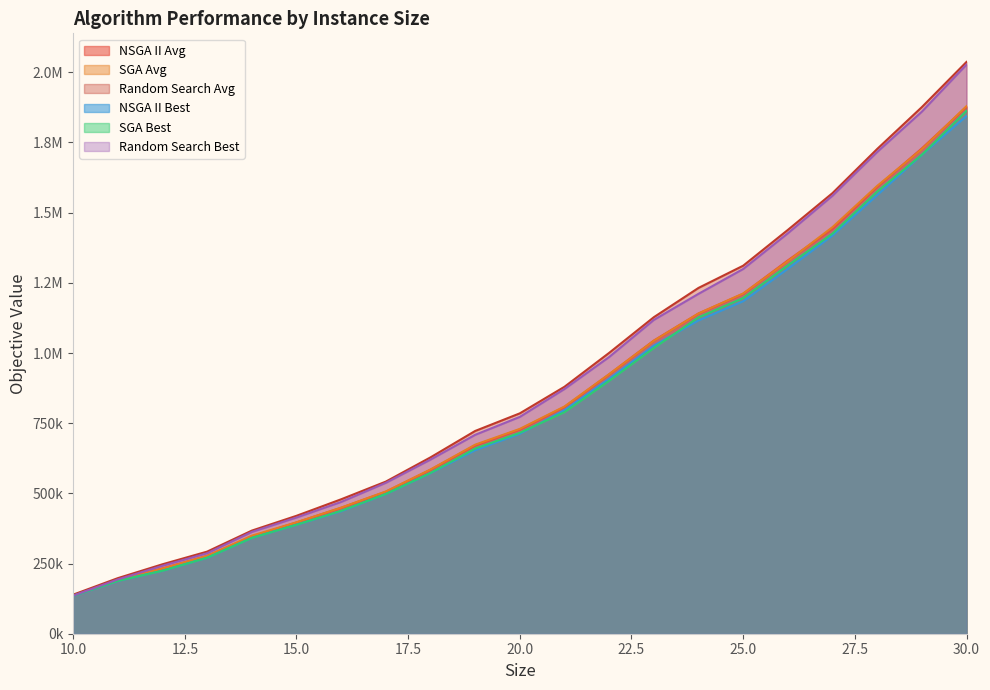

What is the highest value of the SGA Avg series?

1879384.1